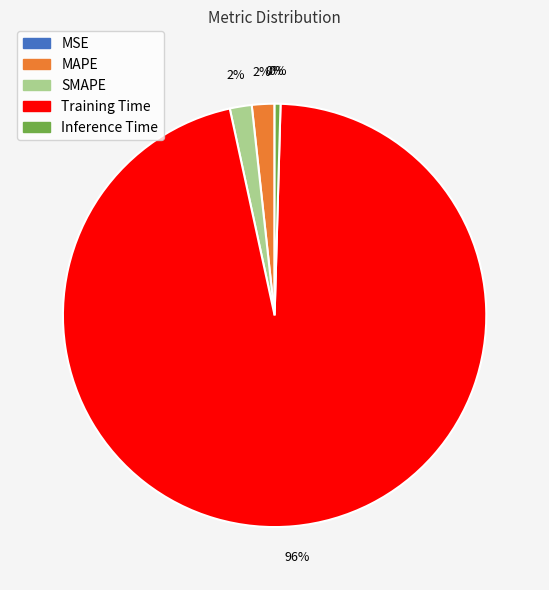

What percentage is the SMAPE slice, to the nearest percent?

2%